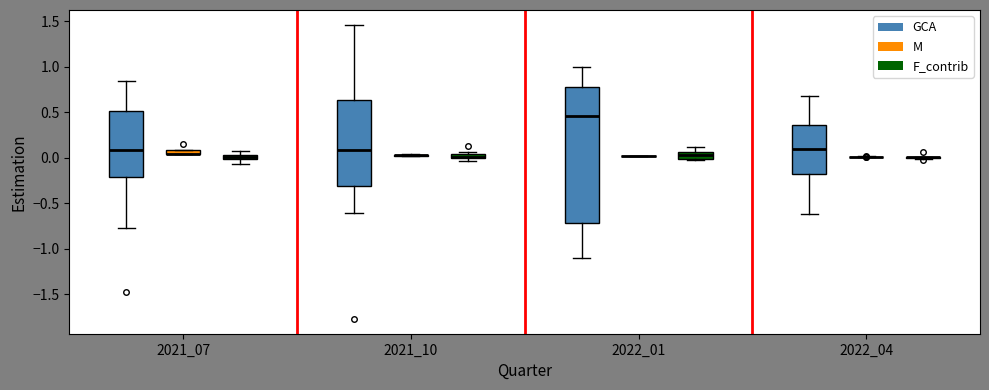

Which box is the tallest, from its lower edge to its upper edge?

2022_01 (GCA)